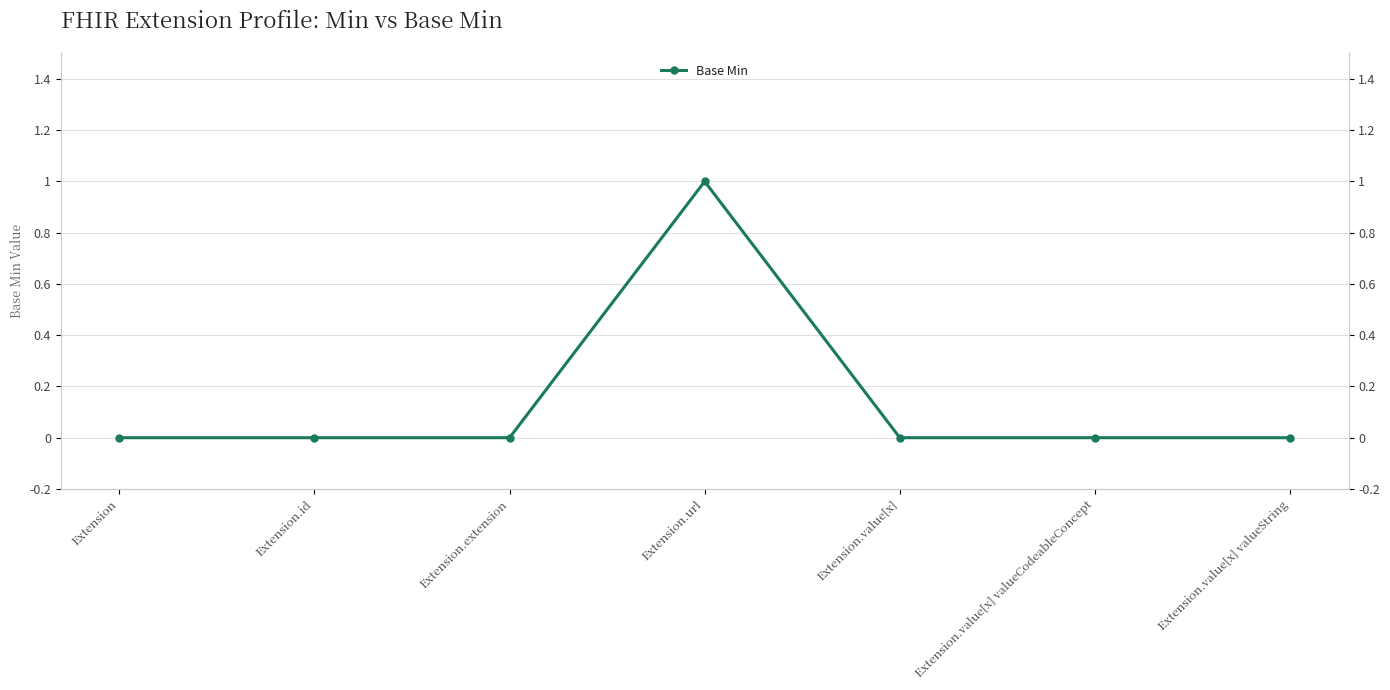

Rank the categories by value from highest to lowest.

Extension.url, Extension, Extension.id, Extension.extension, Extension.value[x], Extension.value[x] valueCodeableConcept, Extension.value[x] valueString